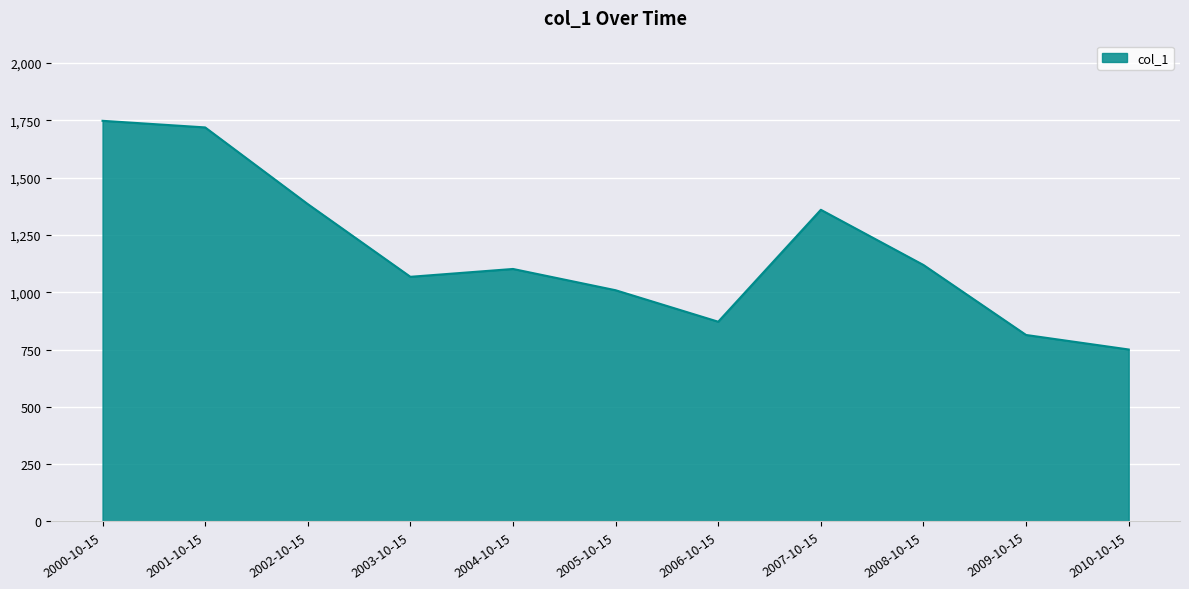

What is the difference between the maximum and minimum values?

997.4